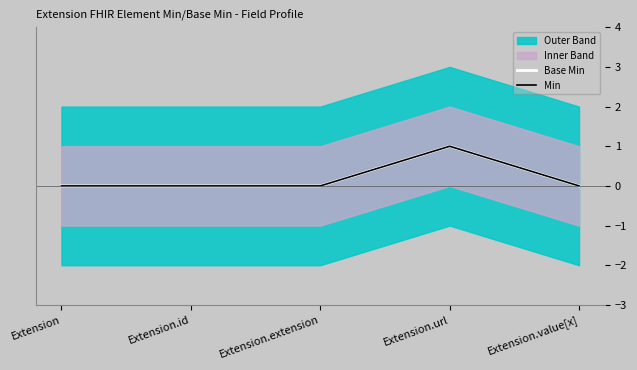

How many Base Min values are between 0 and 1?

5